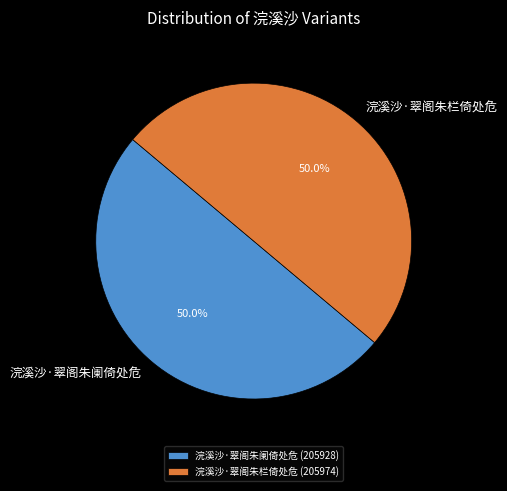

What is the ratio of the value at 浣溪沙·翠阁朱栏倚处危 to the value at 浣溪沙·翠阁朱阑倚处危?

1.0